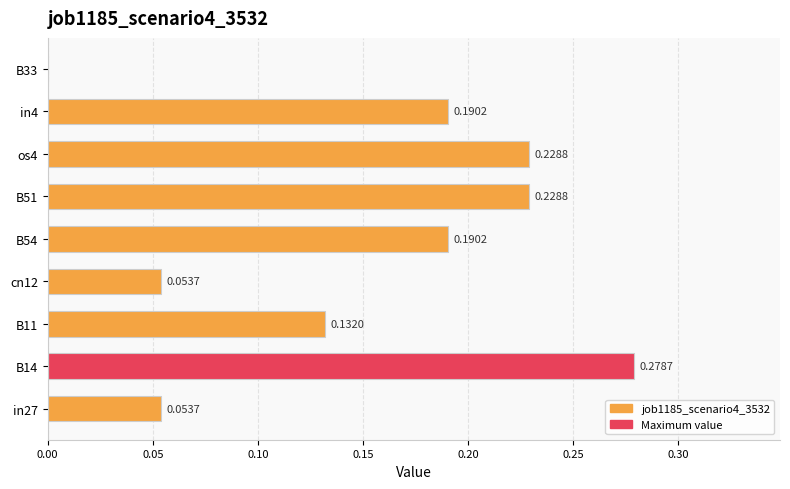

What is the sum of all values?

1.4